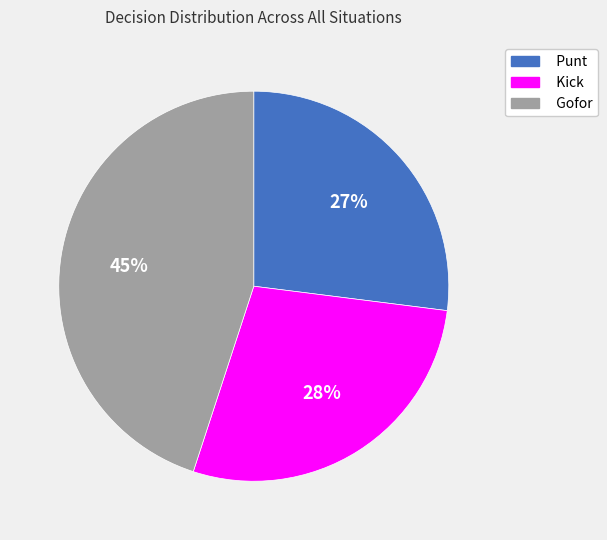

Is there any slice that represents more than half of the pie?

No